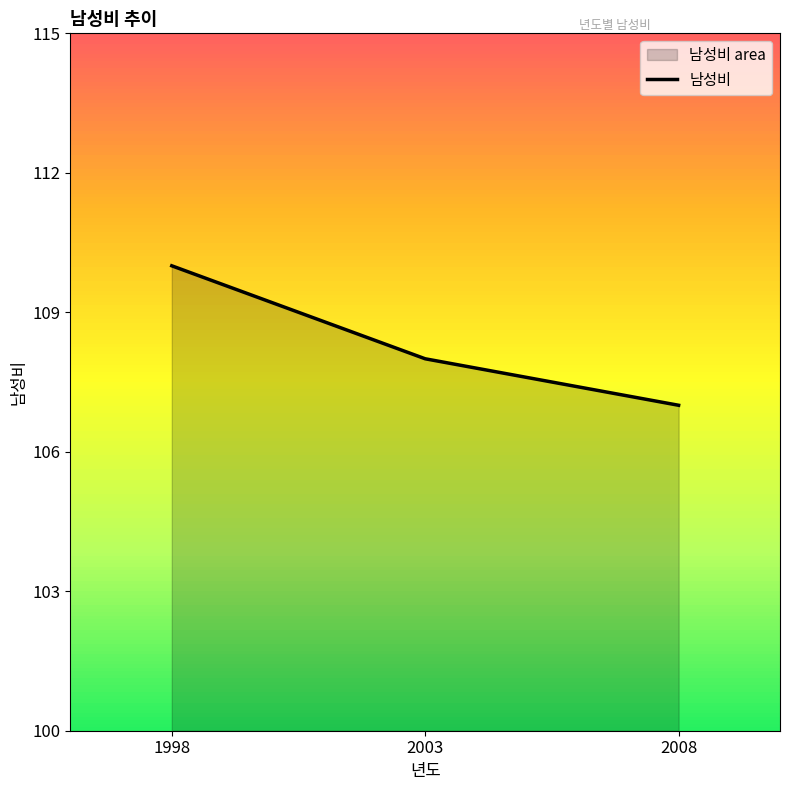

At which category does the chart reach its peak across all series?

1998